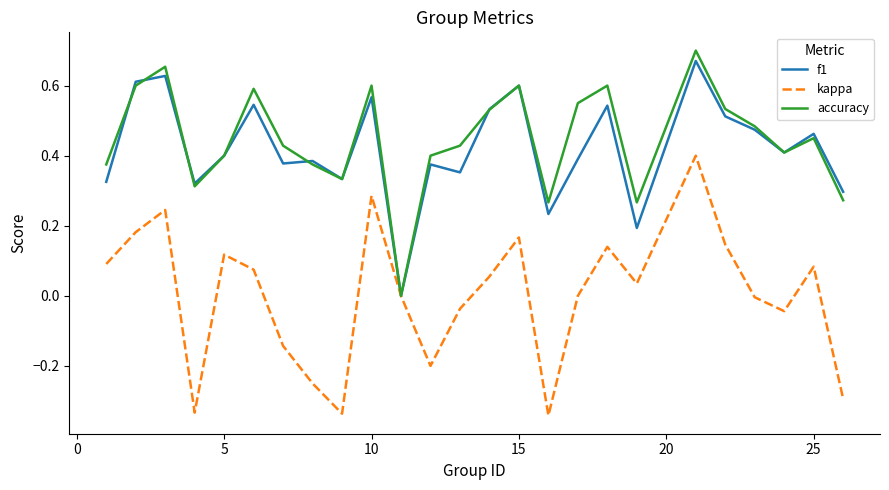

Which series has the widest spread of values?

kappa